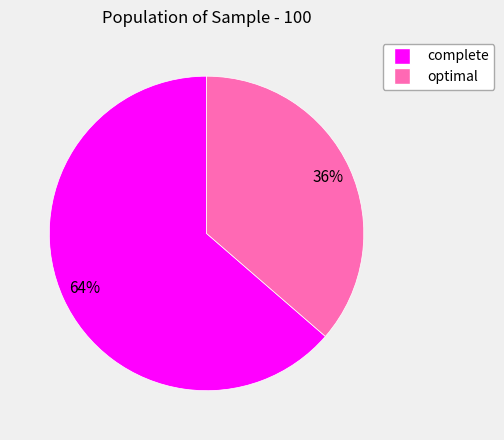

Is the sum of optimal and complete greater than half?

Yes